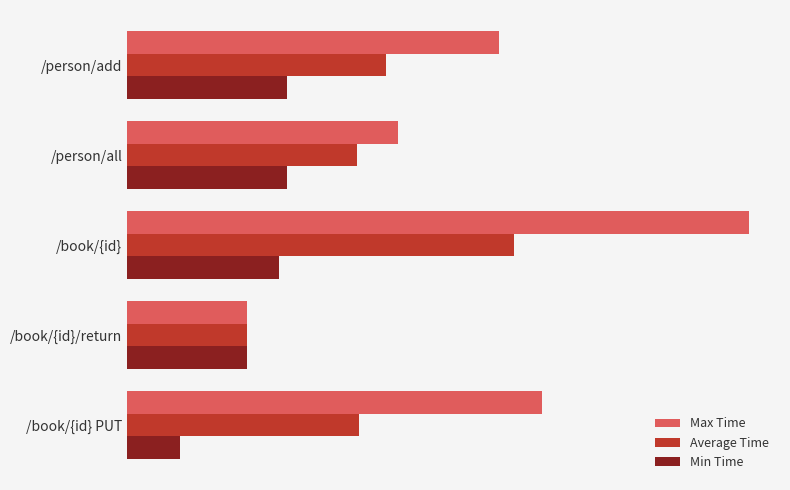

What are all the series names shown in the legend?

Max Time, Average Time, Min Time